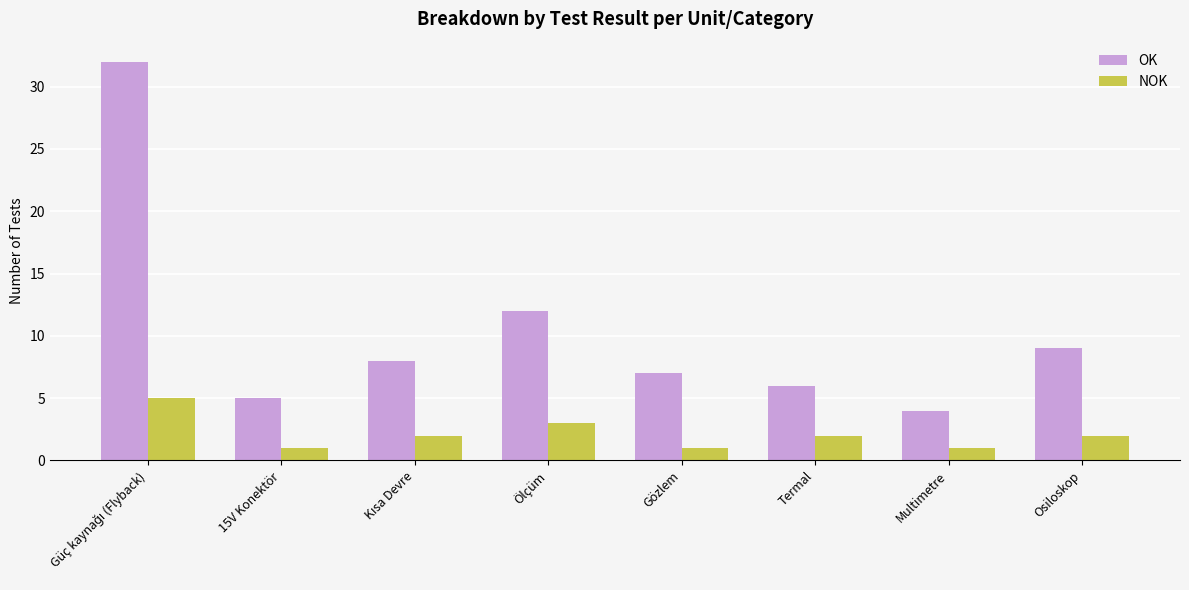

Reading left to right, extract all data points from this chart.

OK: 32	5	8	12	7	6	4	9
NOK: 5	1	2	3	1	2	1	2